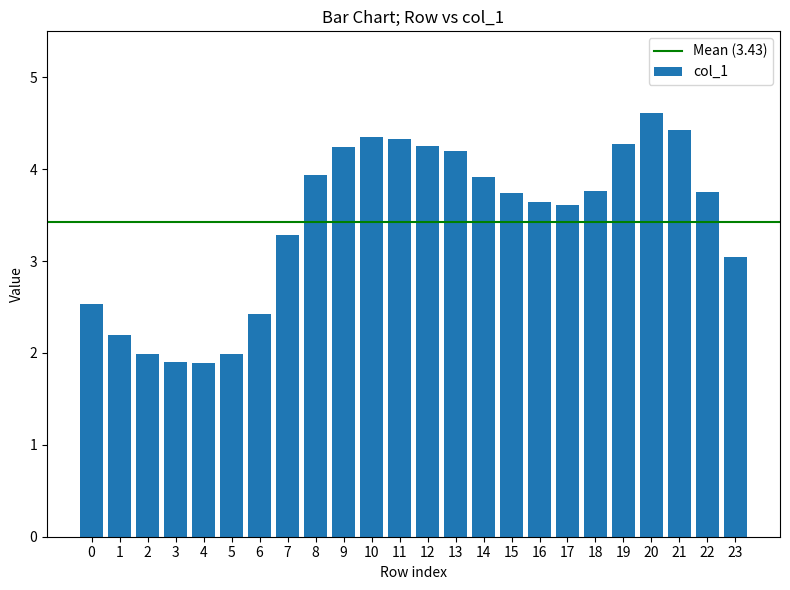

Where does the data first go above 3?

7